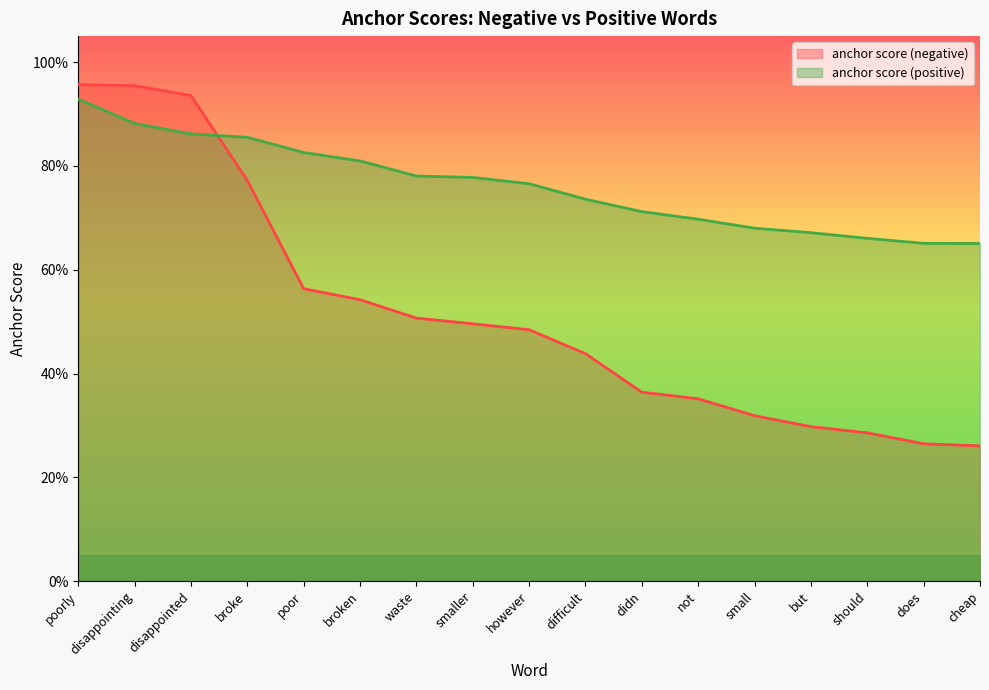

The value of anchor score (positive) at however is 0.8. True or false?

True